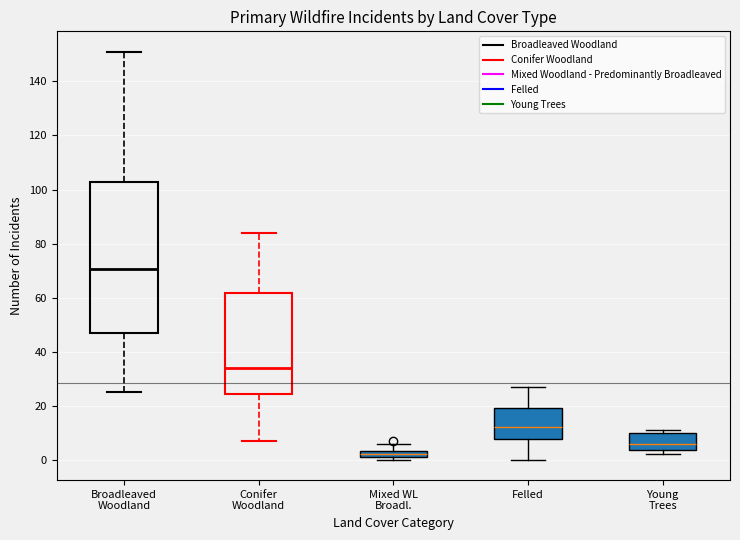

Where does the median line of the box for Felled sit on the y-axis? The values are not printed on the chart, so give them approximately, as read against the axis.

12